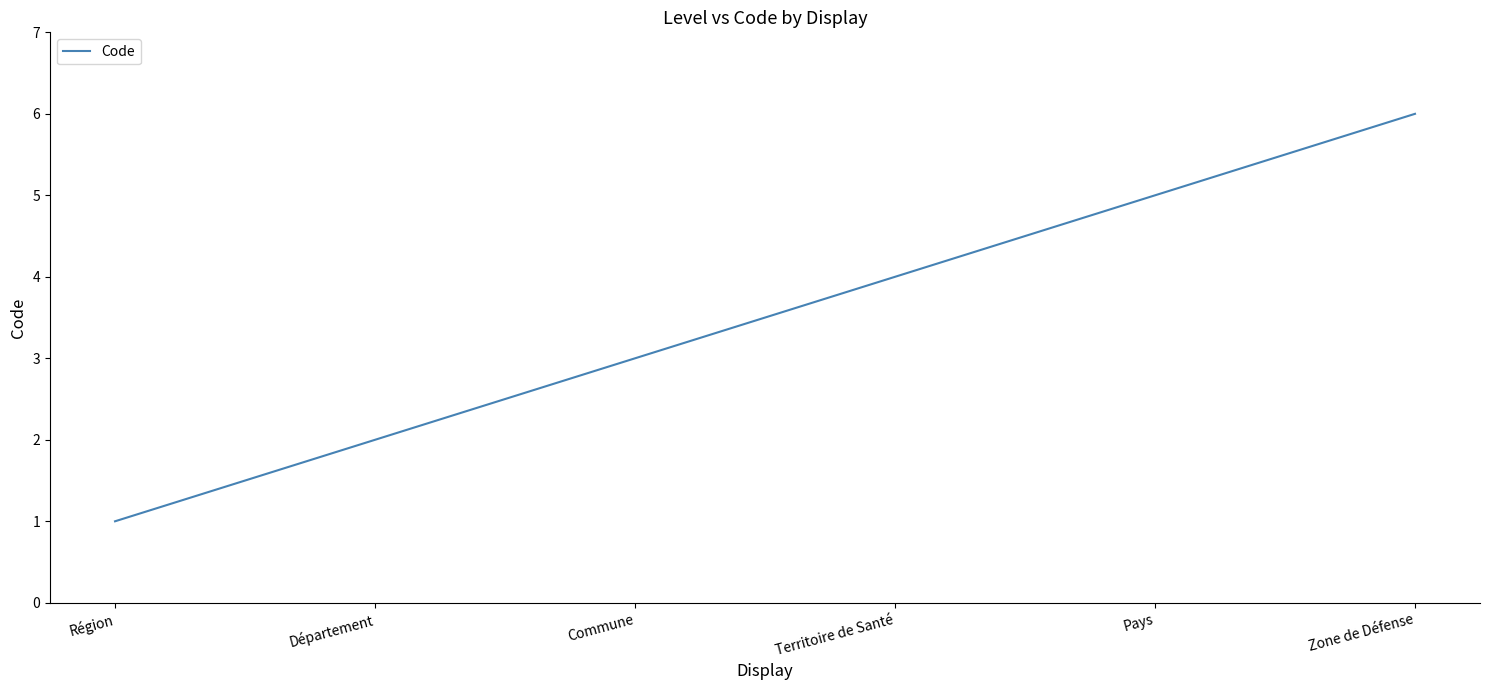

Which label corresponds to the smallest value in the chart?

Région